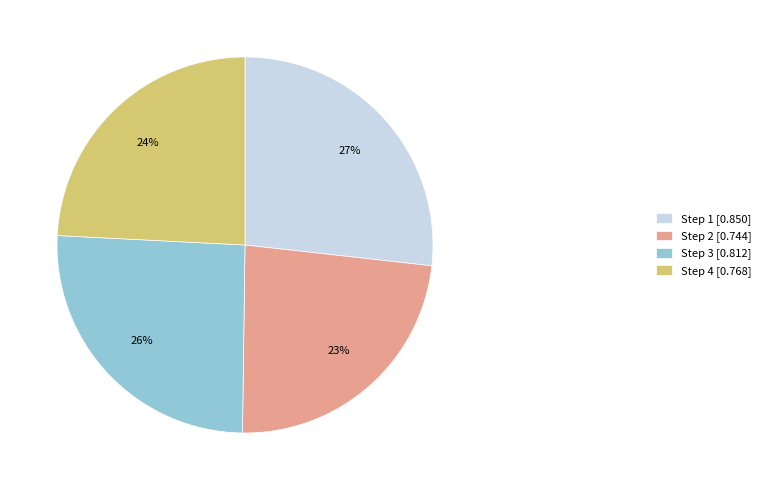

To the nearest percent, what is the combined percentage of Step 4 [0.768] and Step 1 [0.850]?

51%